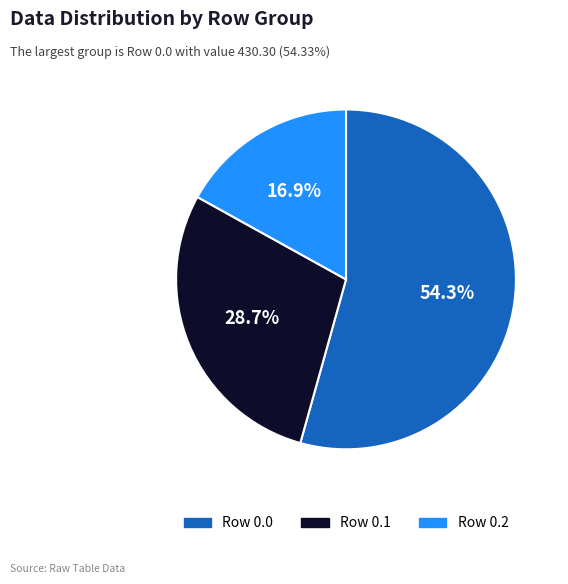

True or false: Row 0.1 accounts for 34% of the total.

False